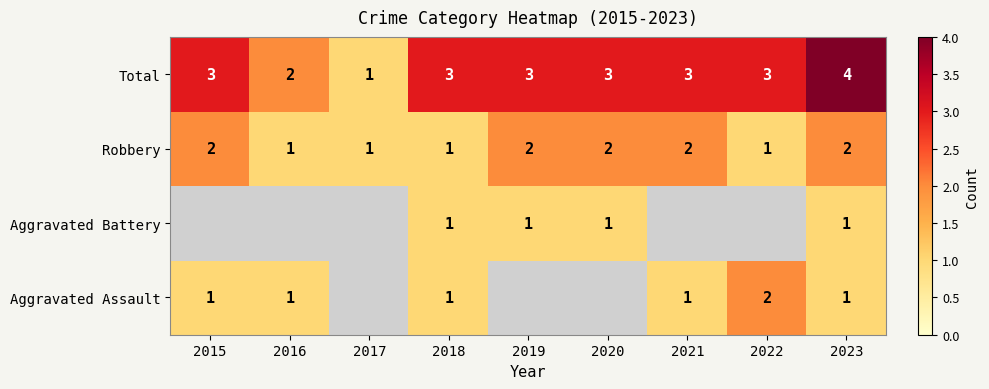

What is the difference between the maximum and minimum values in the Total series?

3